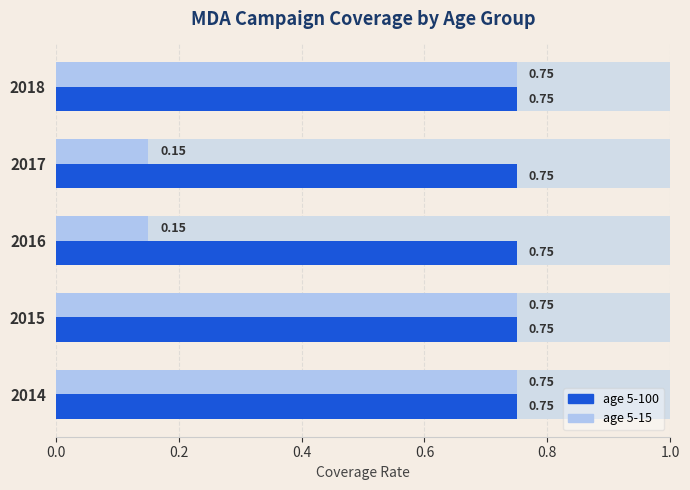

What is the value of the age 5-15 bar at the 2nd from the left?

0.8